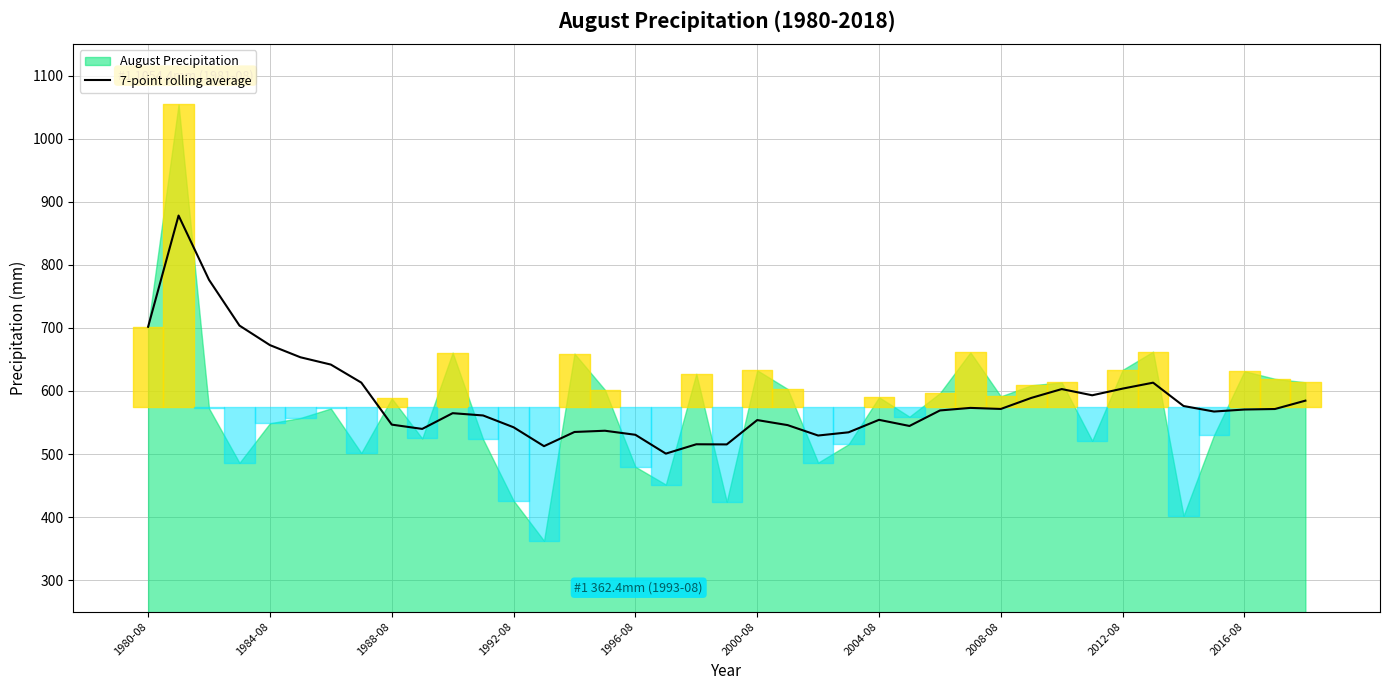

The value of 7-point rolling average at 2000-08 is 366.7. True or false?

False